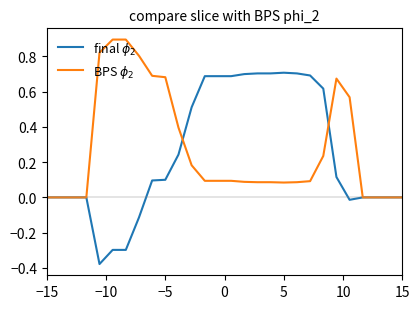

What is the value of the BPS $\phi_2$ point at the 6th from the left?

0.9